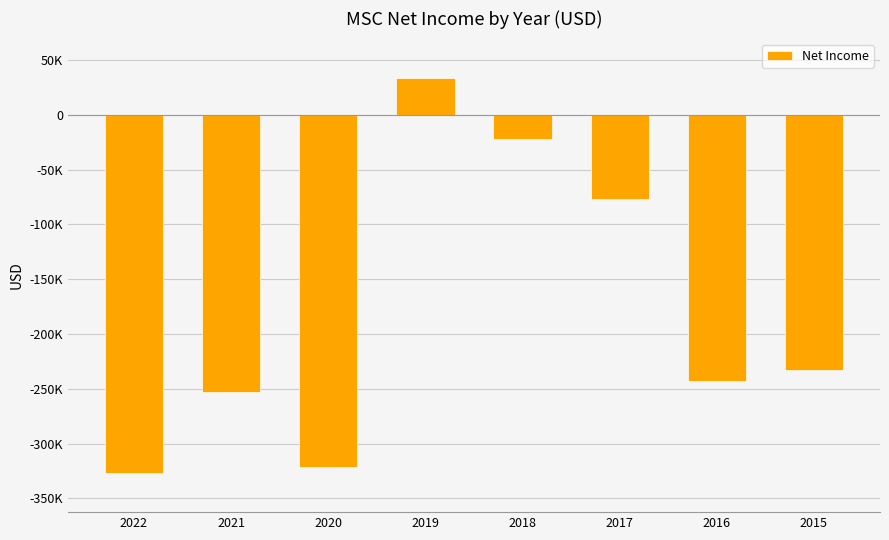

What is the maximum value shown in the chart?

33600